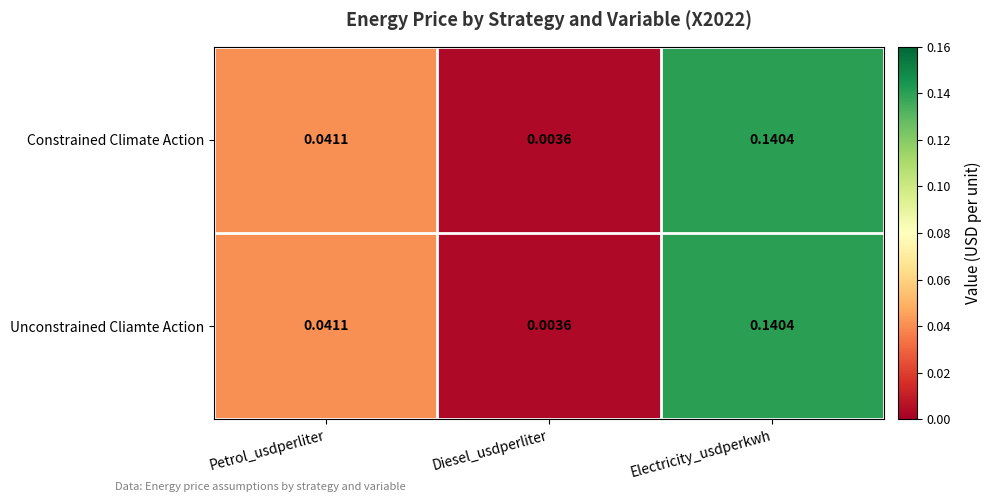

Rank the categories by Constrained Climate Action value from highest to lowest.

Electricity_usdperkwh, Petrol_usdperliter, Diesel_usdperliter